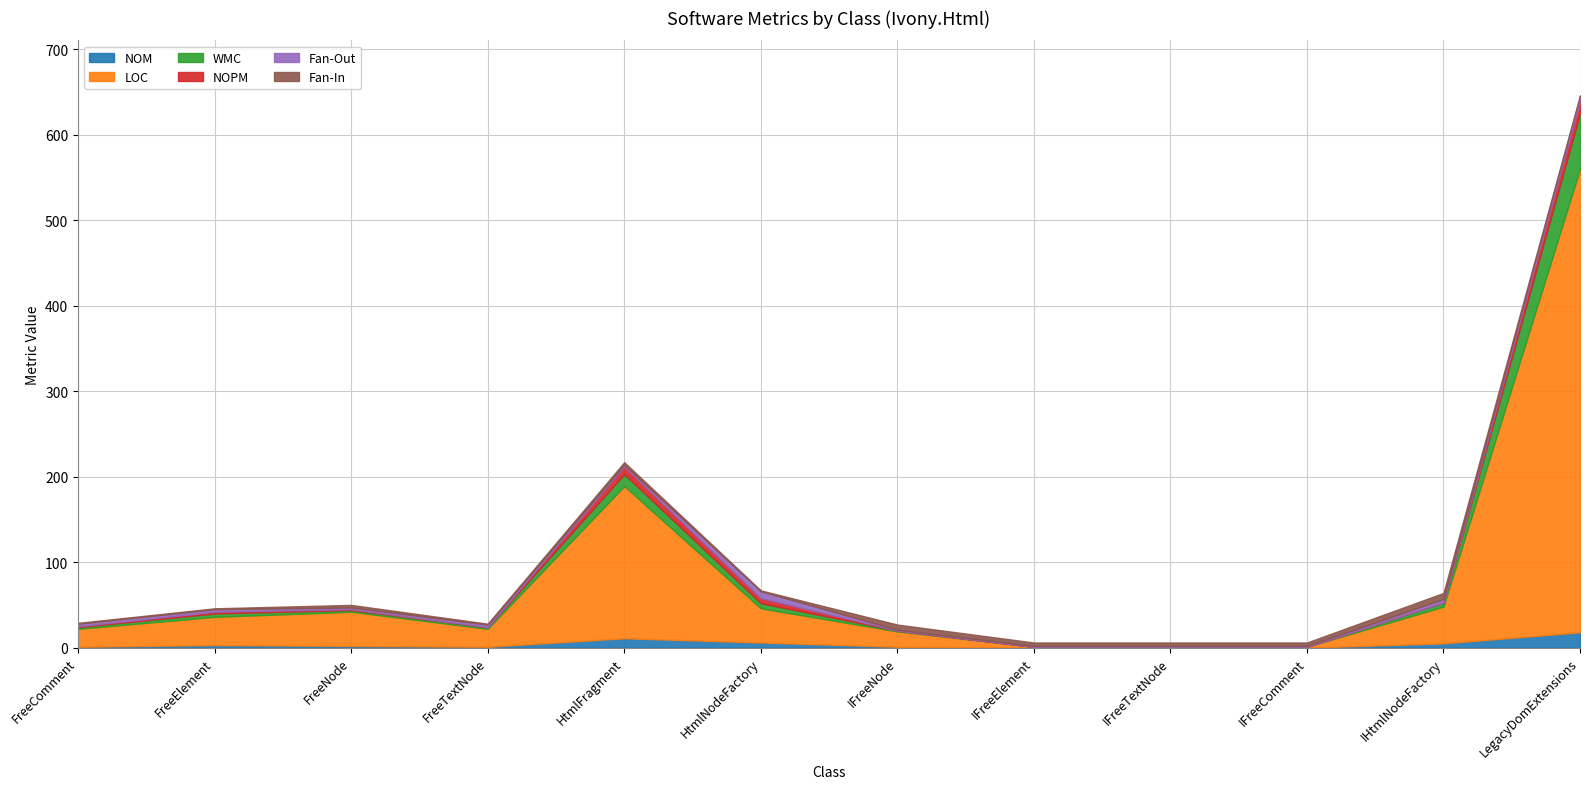

At how many categories does at least one series exceed 241?

1